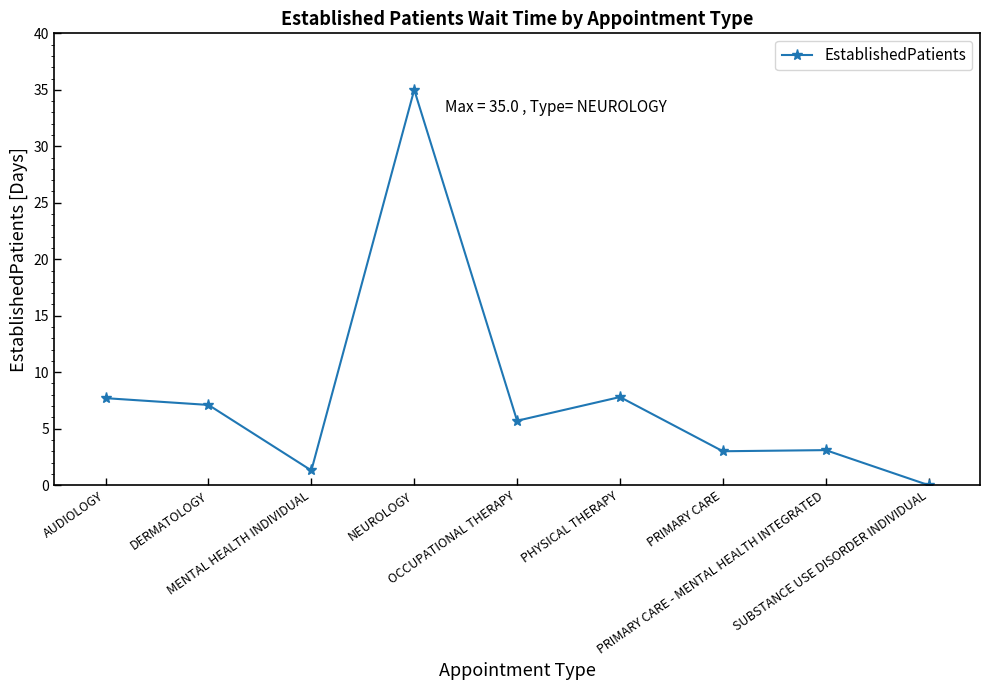

Does the chart display data point markers on the line(s)?

Yes